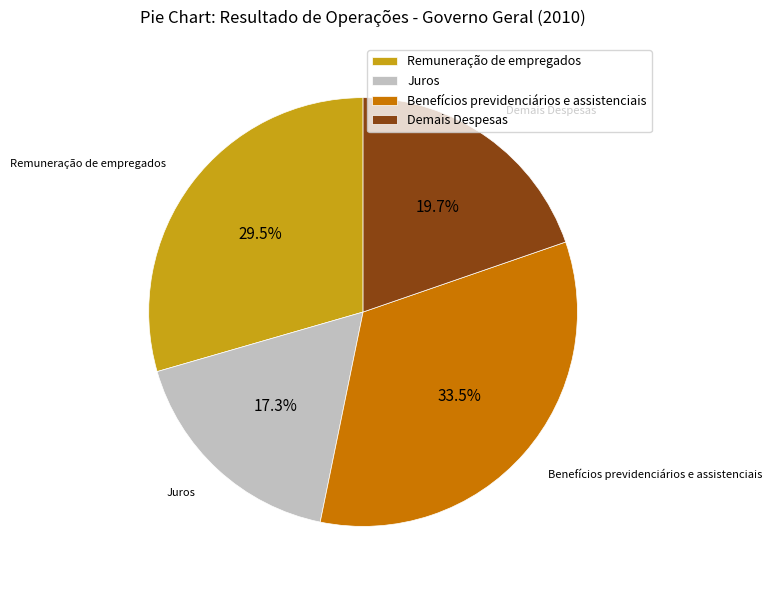

Count the number of slices in the pie.

4